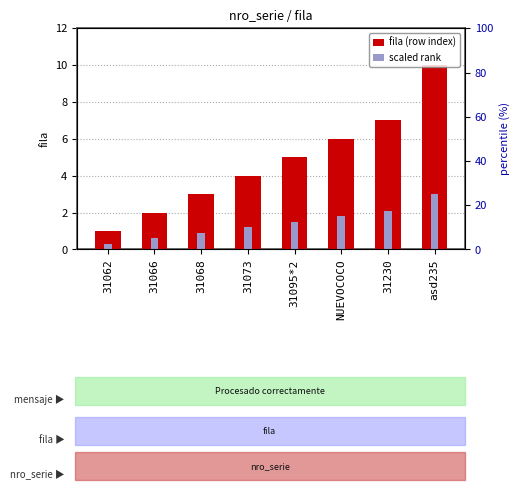

Rank the series by their maximum value, from highest to lowest.

fila (row index), scaled rank